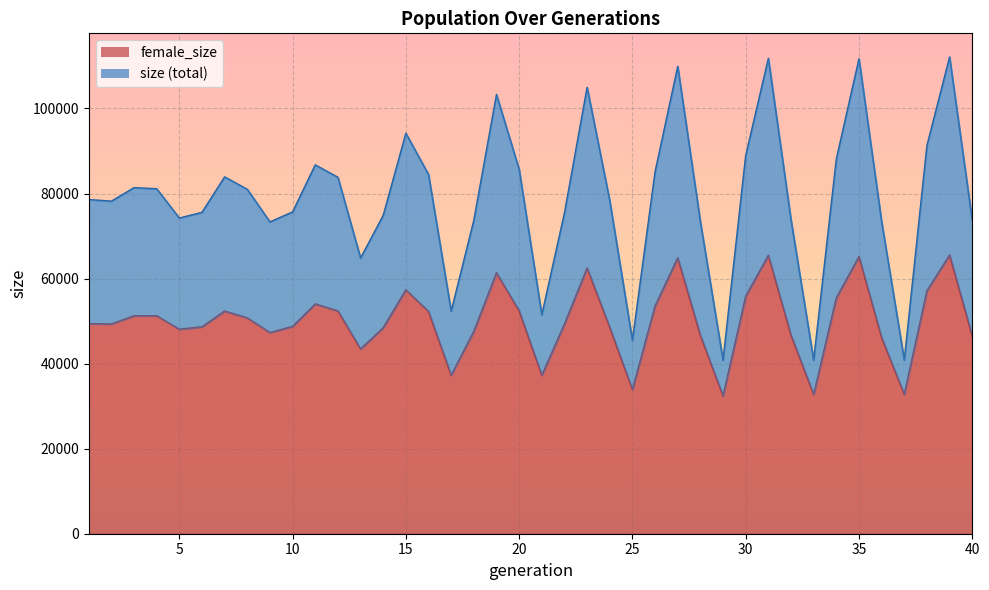

True or false: size has more than 1 interior local peaks.

True